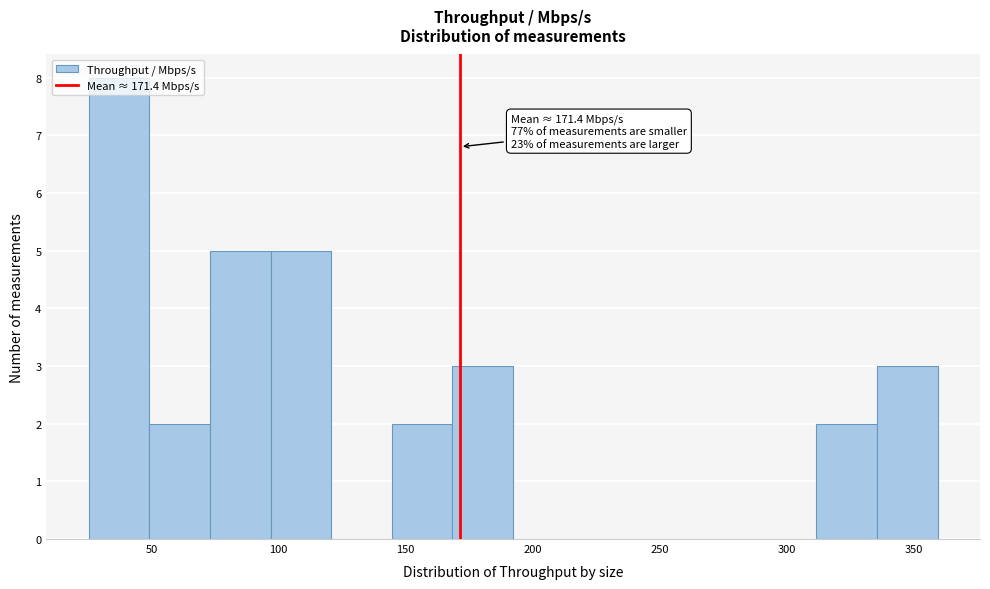

Over which range of the x-axis is the bar tallest?

25 to 50